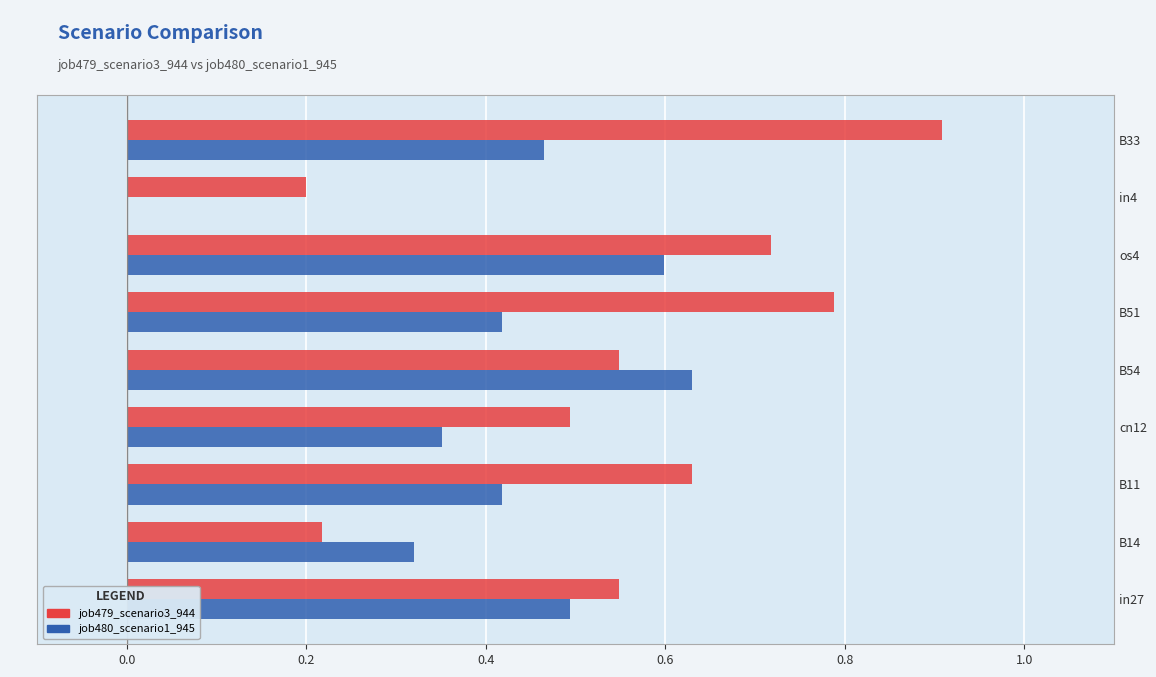

What are all the series names shown in the legend?

job479_scenario3_944, job480_scenario1_945